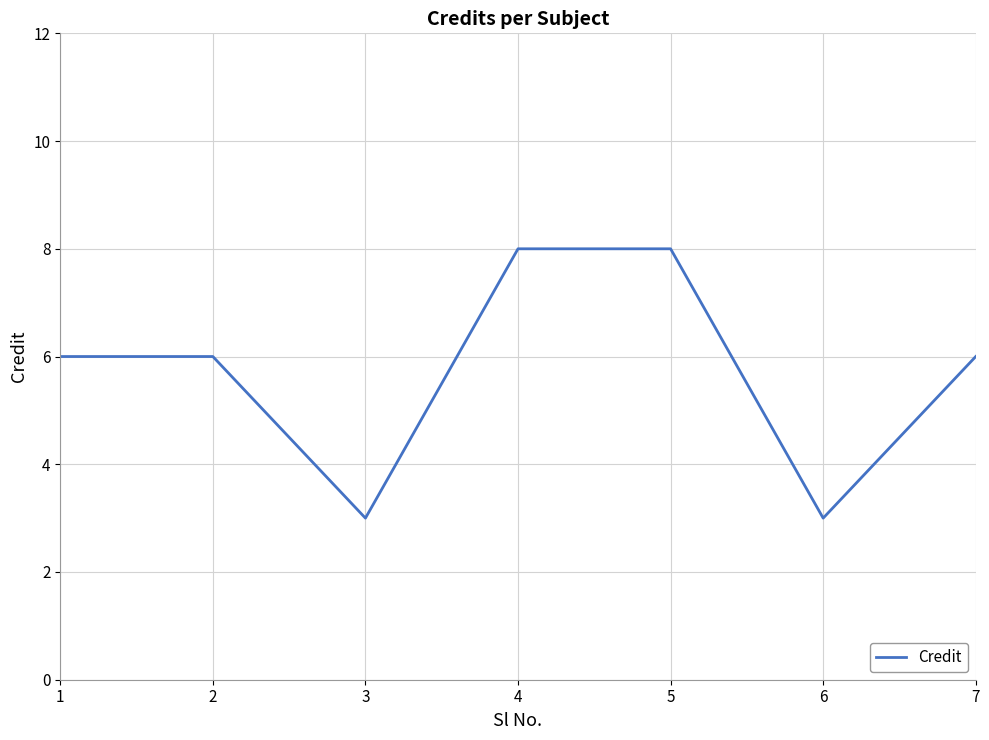

Count the values in the range 3 to 8.

7